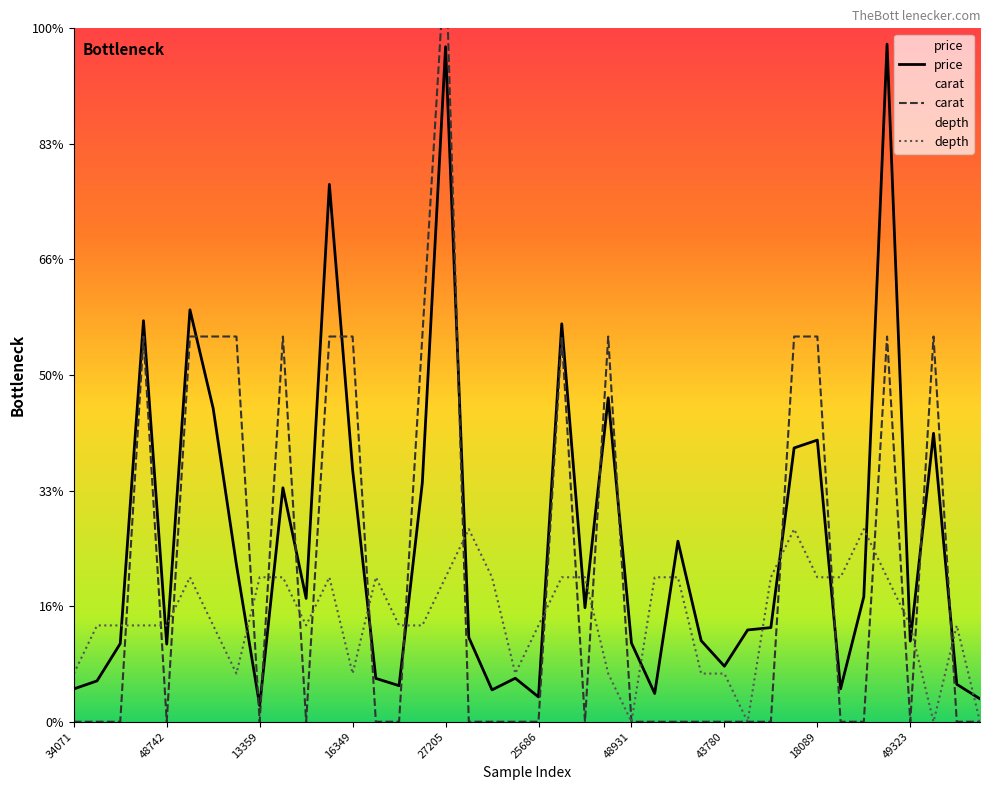

How many values in depth are above zero?

36